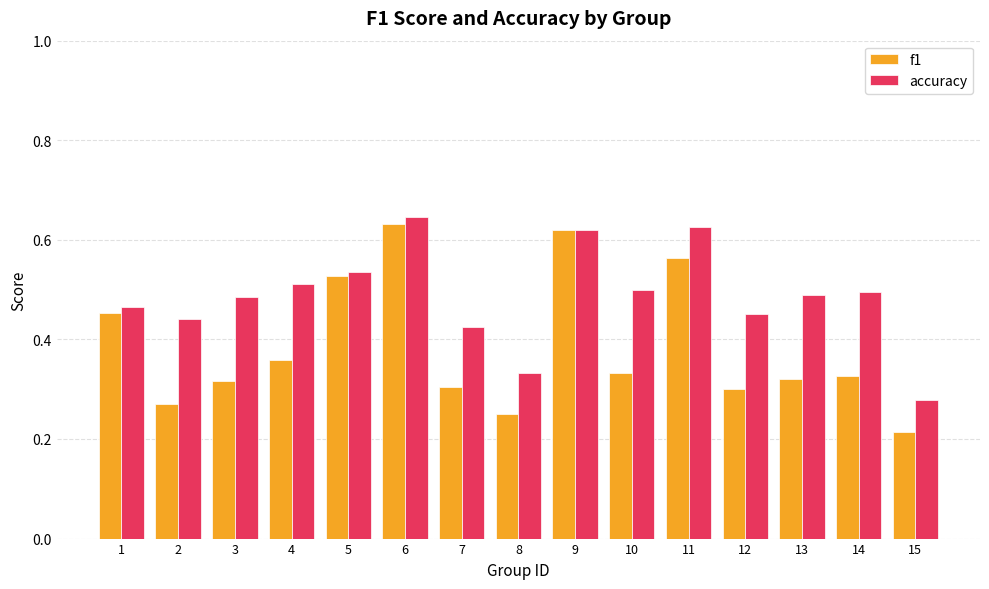

Which label corresponds to the largest value in the chart?

6